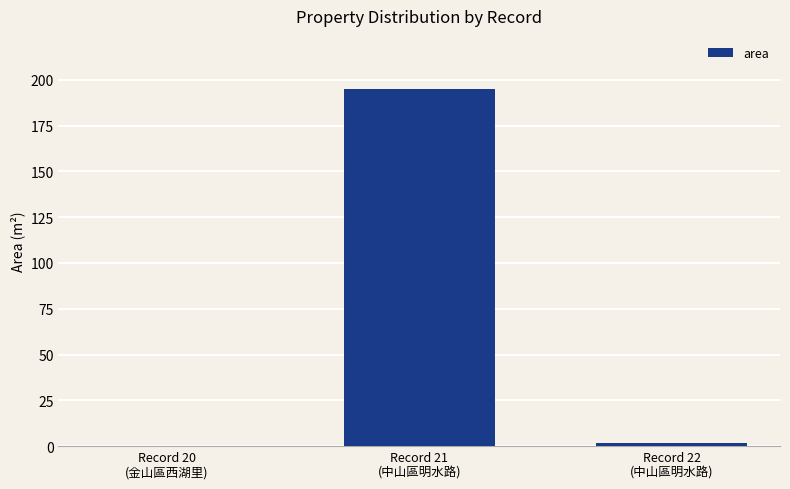

Reading left to right, what are all the values shown in this chart?

Record 20
(金山區西湖里)=0.1	Record 21
(中山區明水路)=194.8	Record 22
(中山區明水路)=1.9